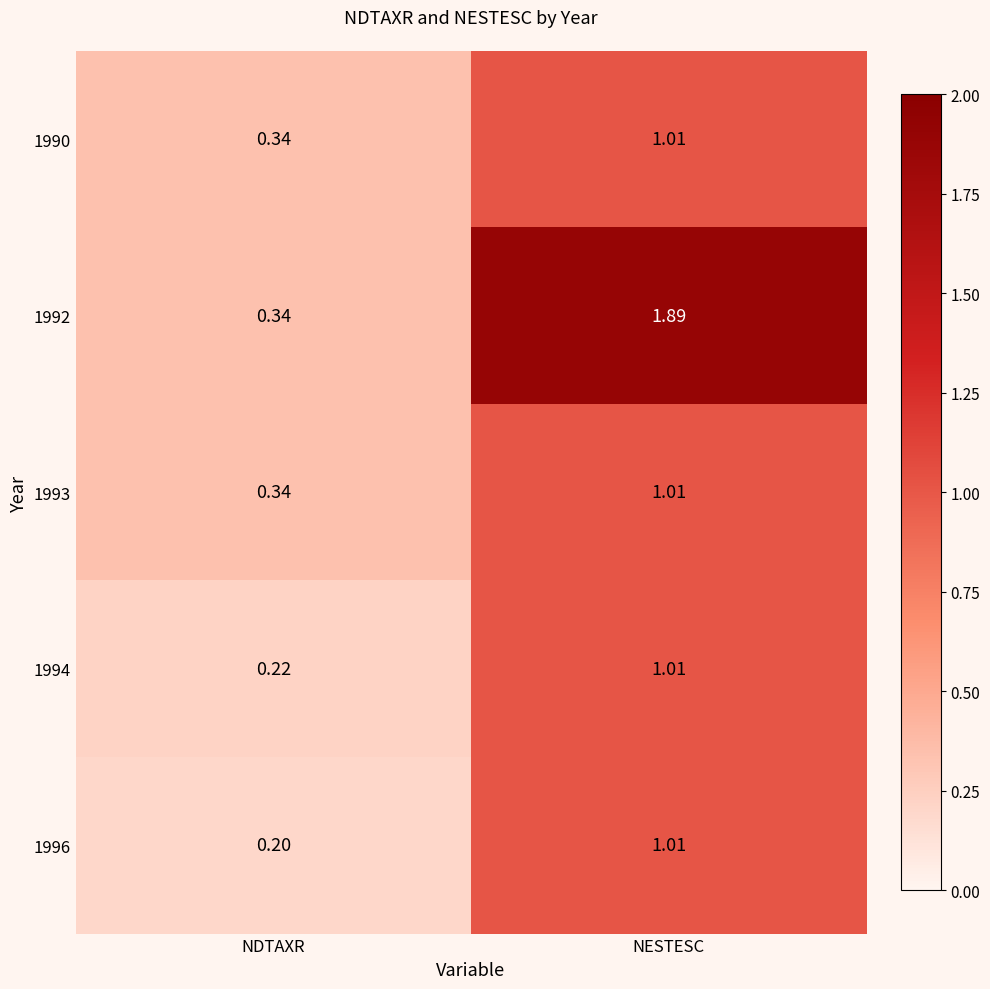

At which label does 1996 reach its peak?

NESTESC